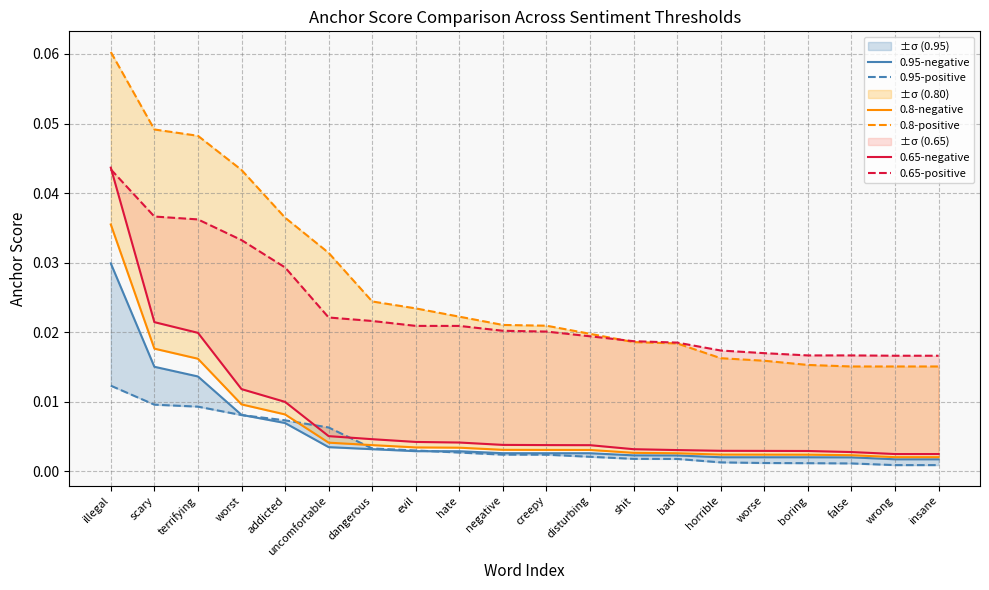

Reading right to left, what are all the values shown in this chart?

0.95-negative: insane=0.0	wrong=0.0	false=0.0	boring=0.0	worse=0.0	horrible=0.0	bad=0.0	shit=0.0	disturbing=0.0	creepy=0.0	negative=0.0	hate=0.0	evil=0.0	dangerous=0.0	uncomfortable=0.0	addicted=0.0	worst=0.0	terrifying=0.0	scary=0.0	illegal=0.0
0.95-positive: insane=0.0	wrong=0.0	false=0.0	boring=0.0	worse=0.0	horrible=0.0	bad=0.0	shit=0.0	disturbing=0.0	creepy=0.0	negative=0.0	hate=0.0	evil=0.0	dangerous=0.0	uncomfortable=0.0	addicted=0.0	worst=0.0	terrifying=0.0	scary=0.0	illegal=0.0
0.8-negative: insane=0.0	wrong=0.0	false=0.0	boring=0.0	worse=0.0	horrible=0.0	bad=0.0	shit=0.0	disturbing=0.0	creepy=0.0	negative=0.0	hate=0.0	evil=0.0	dangerous=0.0	uncomfortable=0.0	addicted=0.0	worst=0.0	terrifying=0.0	scary=0.0	illegal=0.0
0.8-positive: insane=0.0	wrong=0.0	false=0.0	boring=0.0	worse=0.0	horrible=0.0	bad=0.0	shit=0.0	disturbing=0.0	creepy=0.0	negative=0.0	hate=0.0	evil=0.0	dangerous=0.0	uncomfortable=0.0	addicted=0.0	worst=0.0	terrifying=0.0	scary=0.0	illegal=0.1
0.65-negative: insane=0.0	wrong=0.0	false=0.0	boring=0.0	worse=0.0	horrible=0.0	bad=0.0	shit=0.0	disturbing=0.0	creepy=0.0	negative=0.0	hate=0.0	evil=0.0	dangerous=0.0	uncomfortable=0.0	addicted=0.0	worst=0.0	terrifying=0.0	scary=0.0	illegal=0.0
0.65-positive: insane=0.0	wrong=0.0	false=0.0	boring=0.0	worse=0.0	horrible=0.0	bad=0.0	shit=0.0	disturbing=0.0	creepy=0.0	negative=0.0	hate=0.0	evil=0.0	dangerous=0.0	uncomfortable=0.0	addicted=0.0	worst=0.0	terrifying=0.0	scary=0.0	illegal=0.0